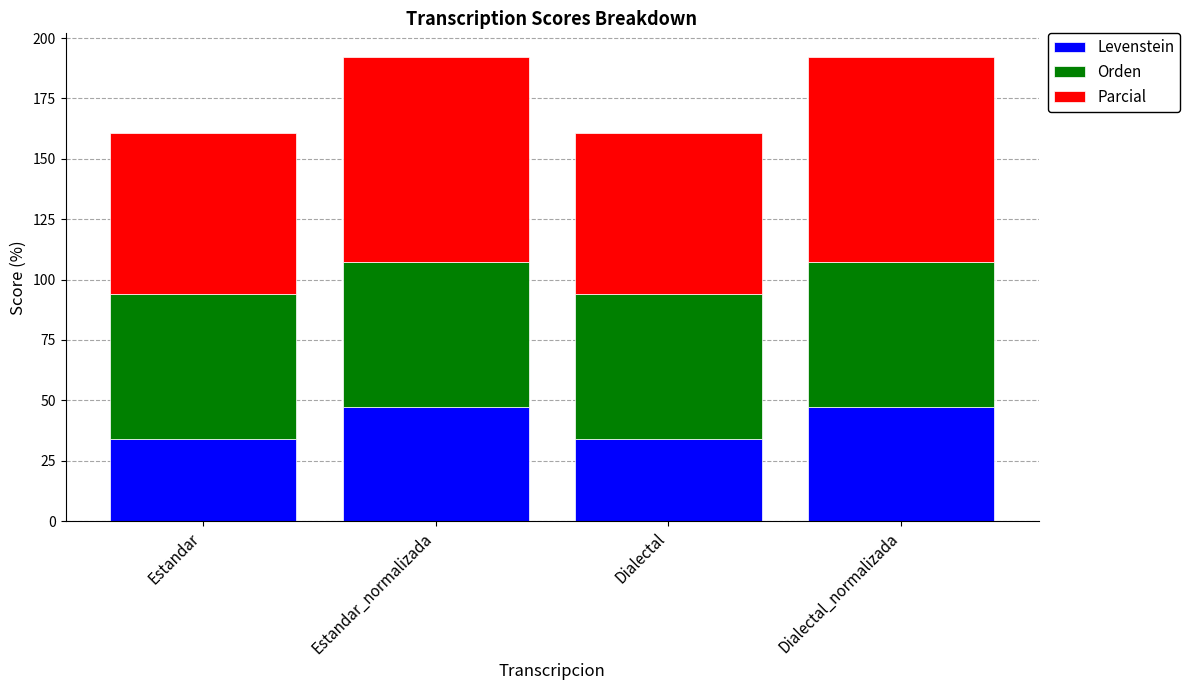

What is the maximum value for Levenstein?

47.4